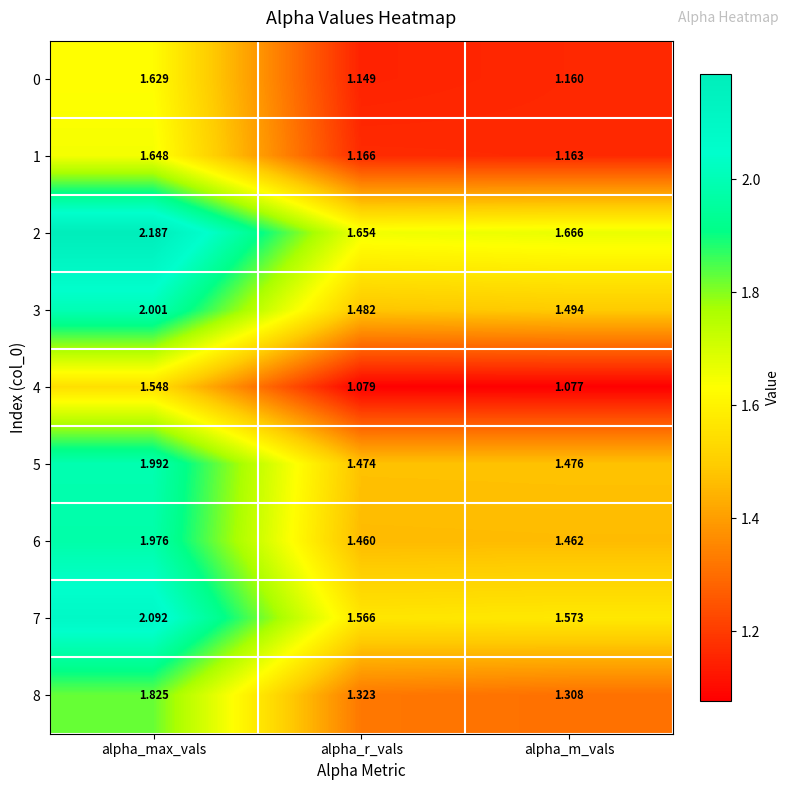

Count the number of categories in the chart.

3